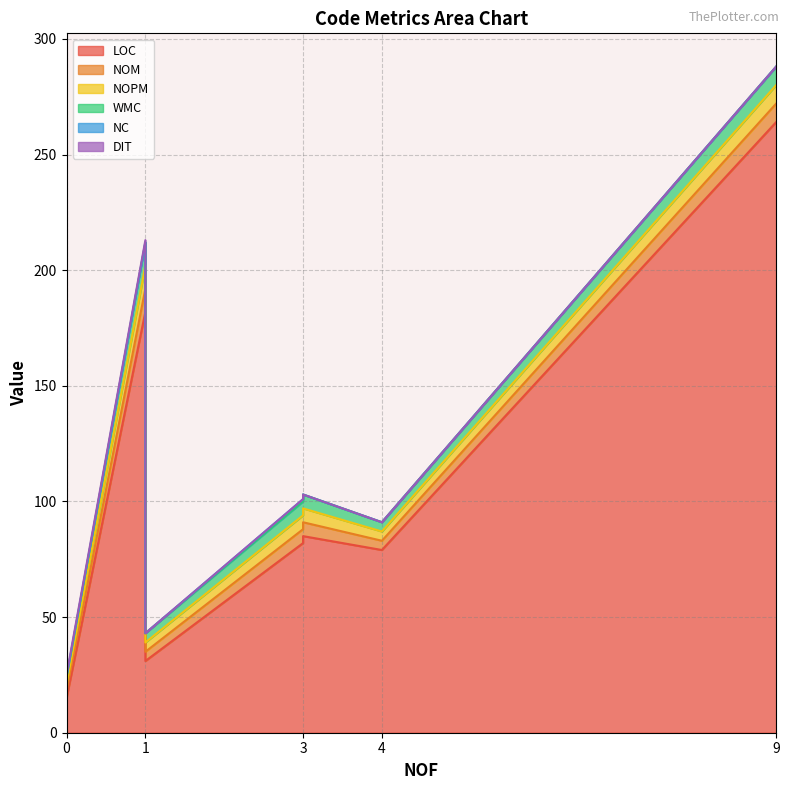

True or false: WMC and NOPM intersect in this chart.

False